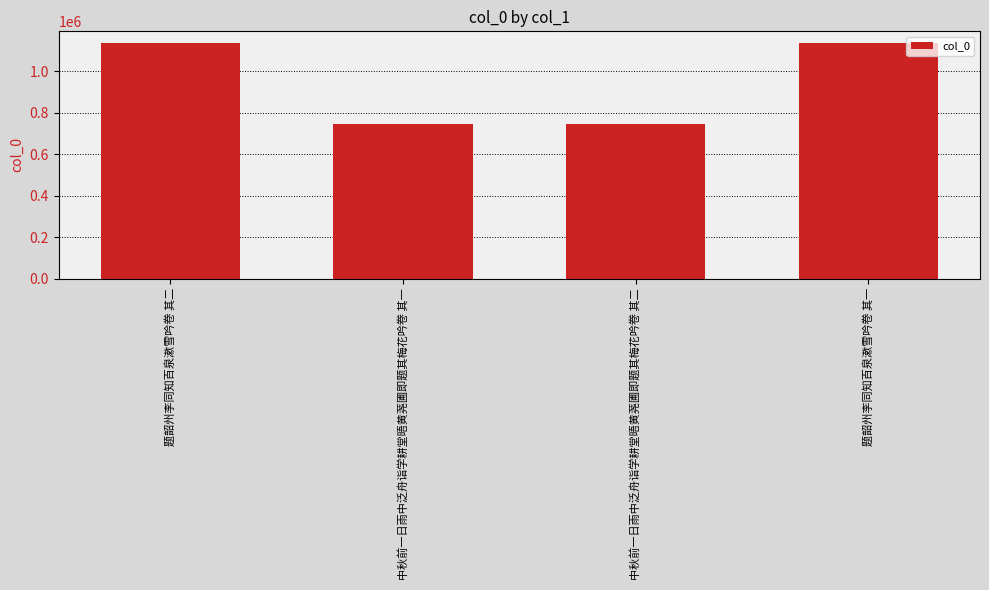

What is the difference between the maximum and minimum values?

391816